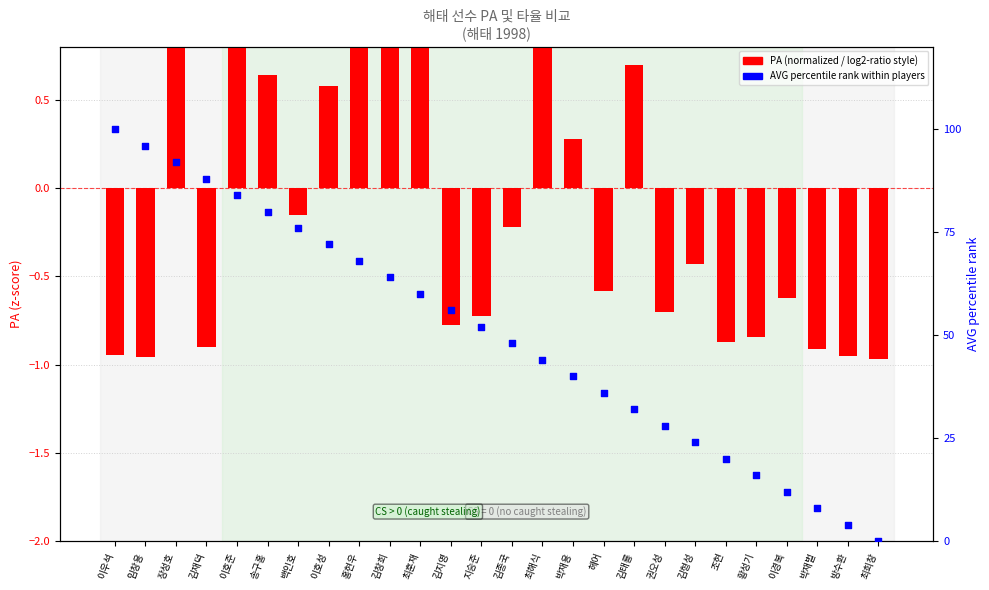

What are all the series names shown in the legend?

PA (normalized), AVG percentile rank